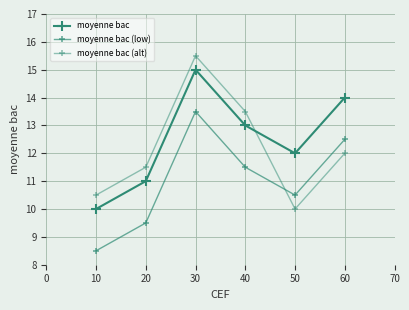

Does the chart have visible grid lines?

Yes